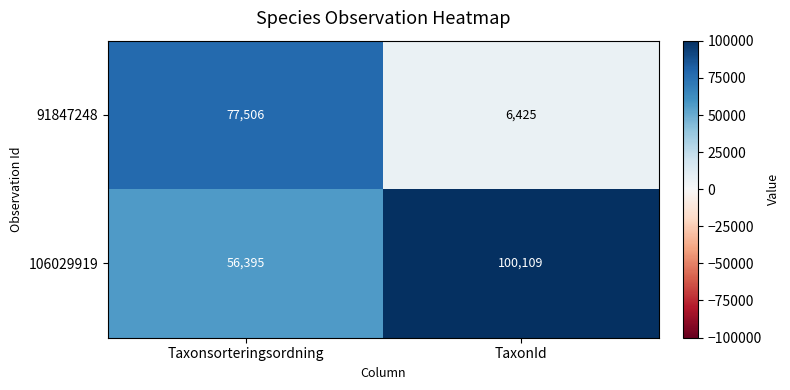

What is the difference between the 106029919 values at Taxonsorteringsordning and TaxonId?

43714